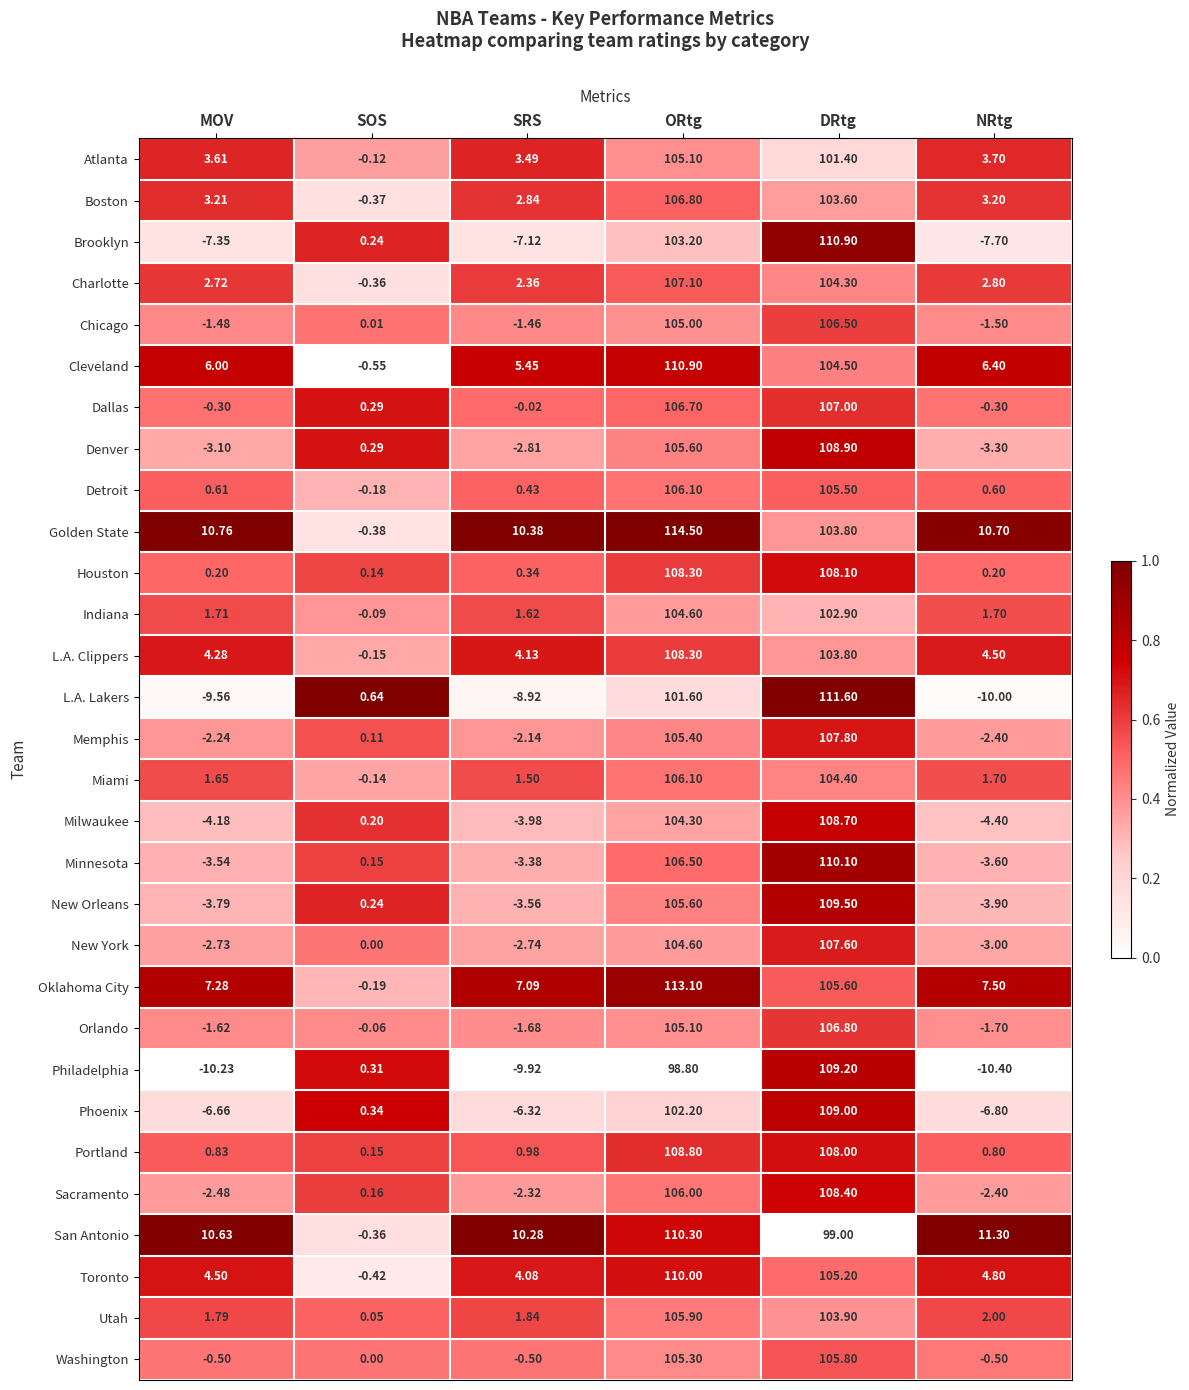

List the labels in order of Toronto value, smallest first.

SOS, SRS, MOV, NRtg, DRtg, ORtg